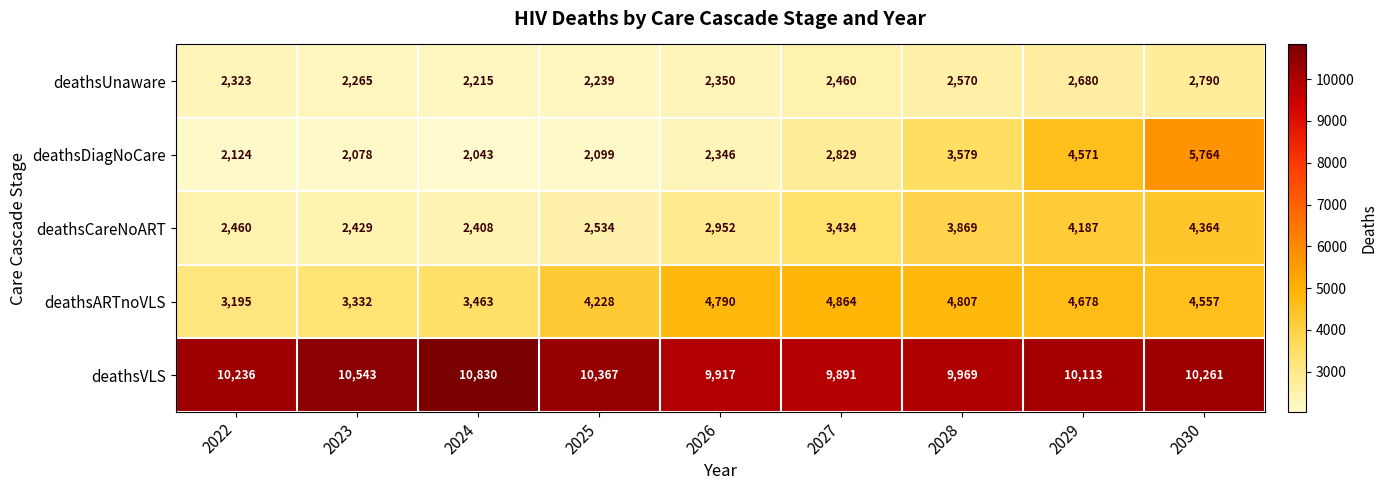

At which label is deathsCareNoART closest to 3386?

2027